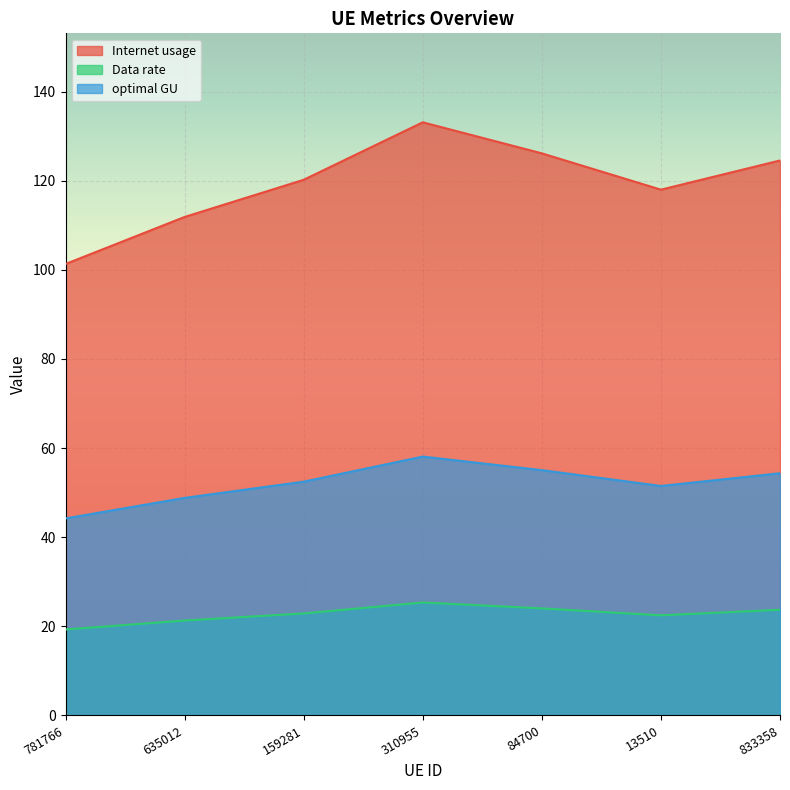

What is the difference between the maximum and minimum values in the Internet usage series?

31.8